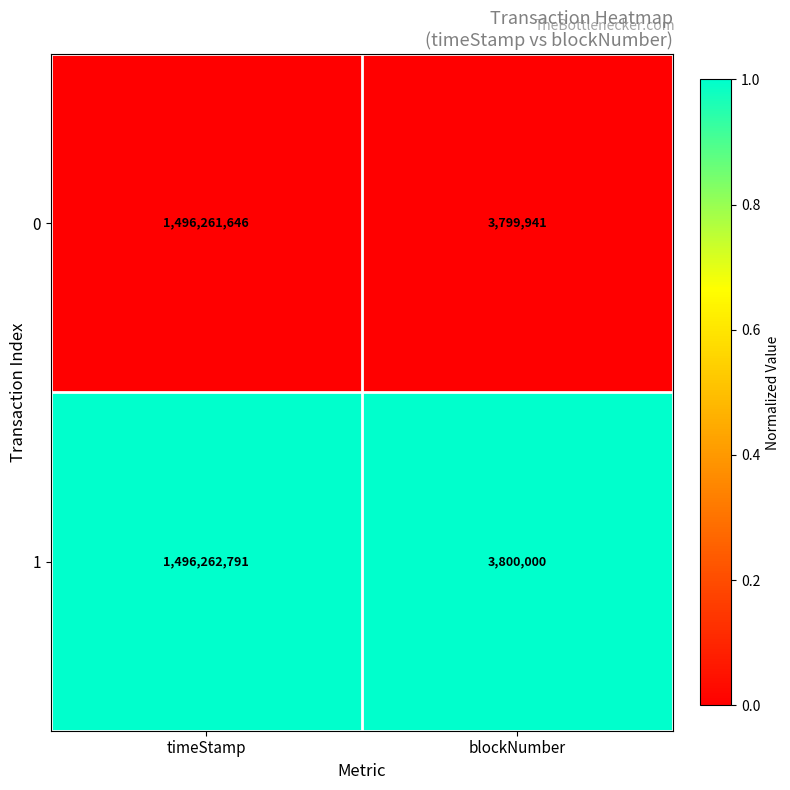

What is the difference between the 1 values at timeStamp and blockNumber?

1492462791